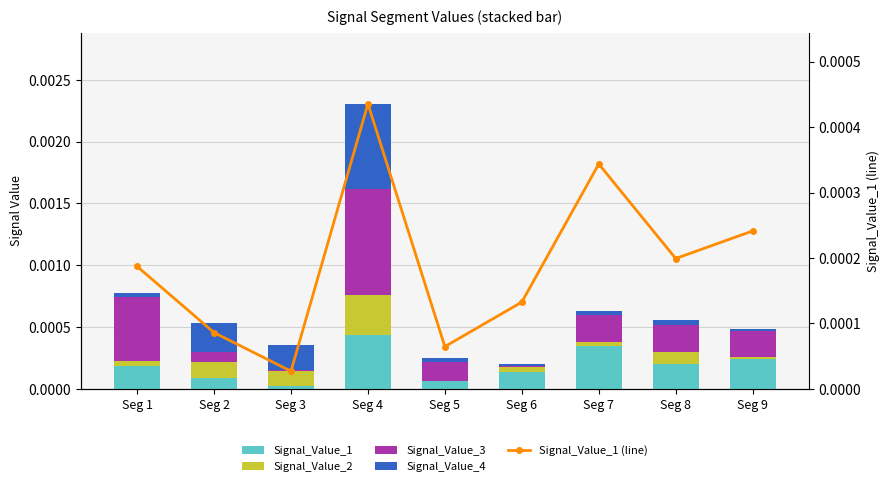

Does the chart contain any negative values?

No